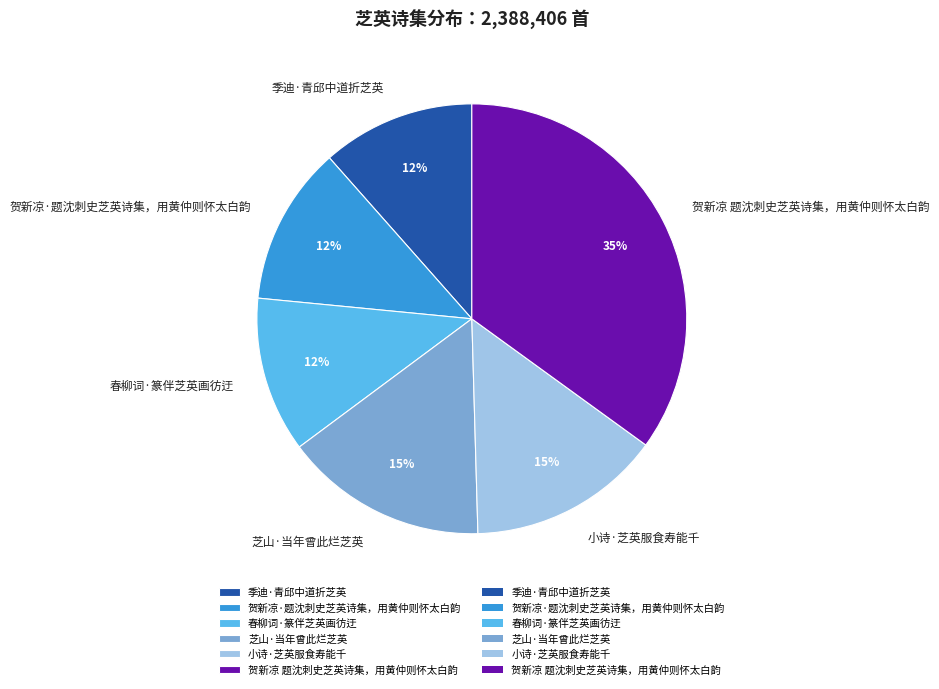

To the nearest percent, what is the difference between the 春柳词·篆伴芝英画彷迂 and 小诗·芝英服食寿能千 slice percentages?

3%